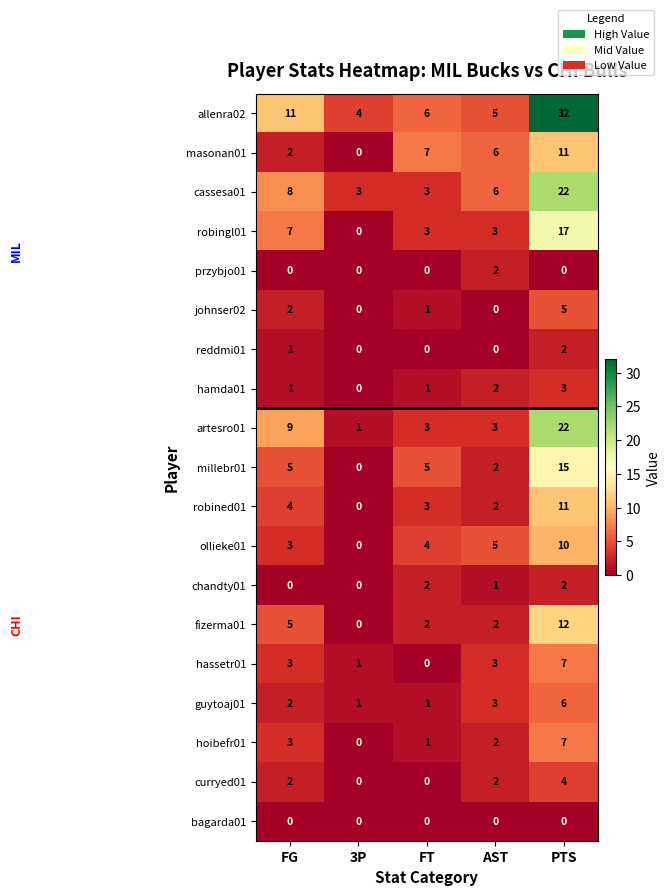

At which label does hassetr01 reach its minimum?

FT